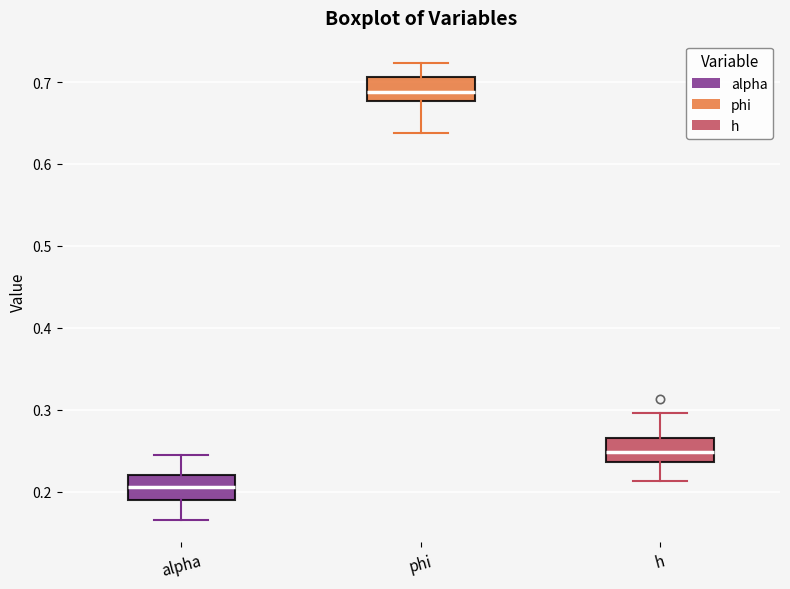

Which box's median line is the lowest?

alpha